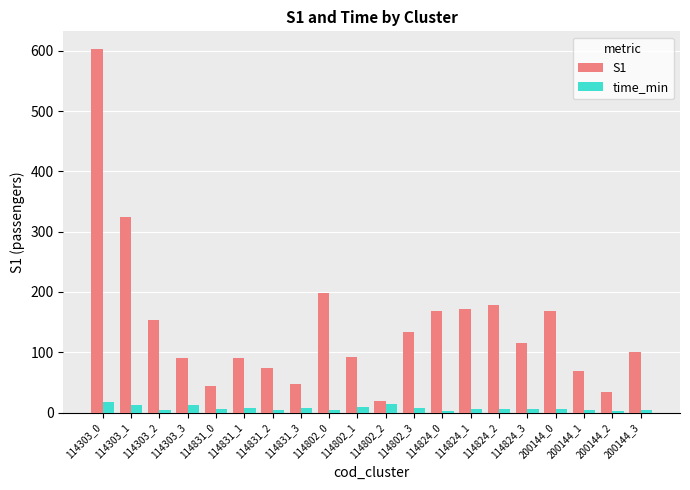

What value does the S1 series have at 200144_2?

35.0